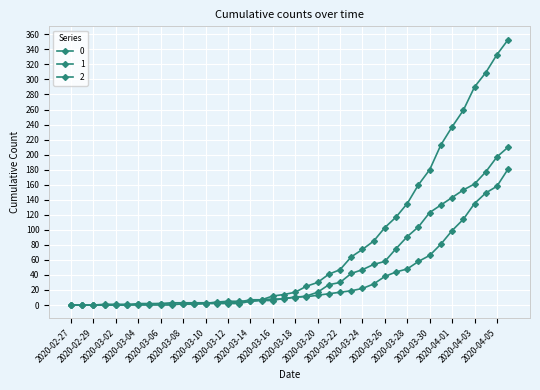

What is the label of the 40th point from the left?

2020-04-06